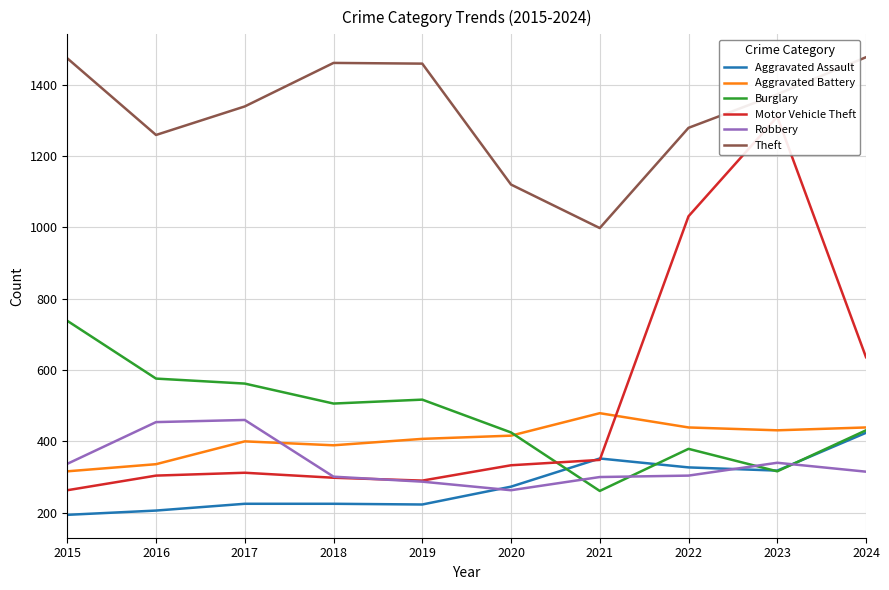

What are all the series names shown in the legend?

Aggravated Assault, Aggravated Battery, Burglary, Motor Vehicle Theft, Robbery, Theft